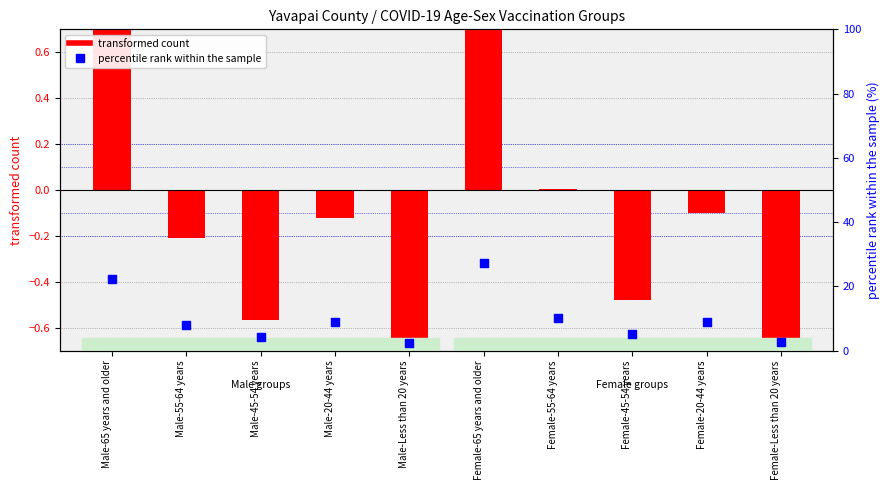

Which series has the largest total across all categories?

percentile rank within the sample